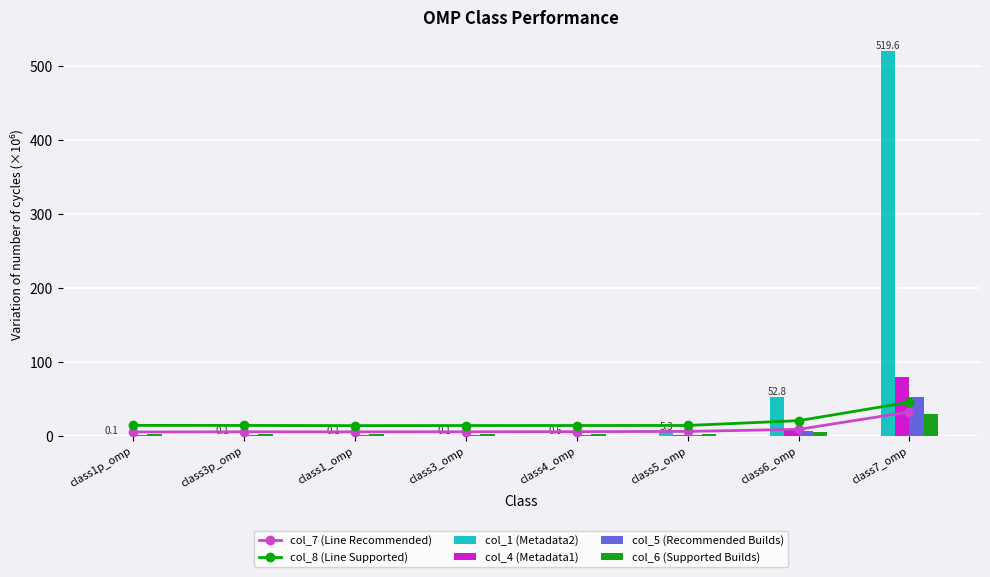

What are all the series names shown in the legend?

col_7 (Line Recommended), col_8 (Line Supported), col_1 (Metadata2), col_4 (Metadata1), col_5 (Recommended Builds), col_6 (Supported Builds)